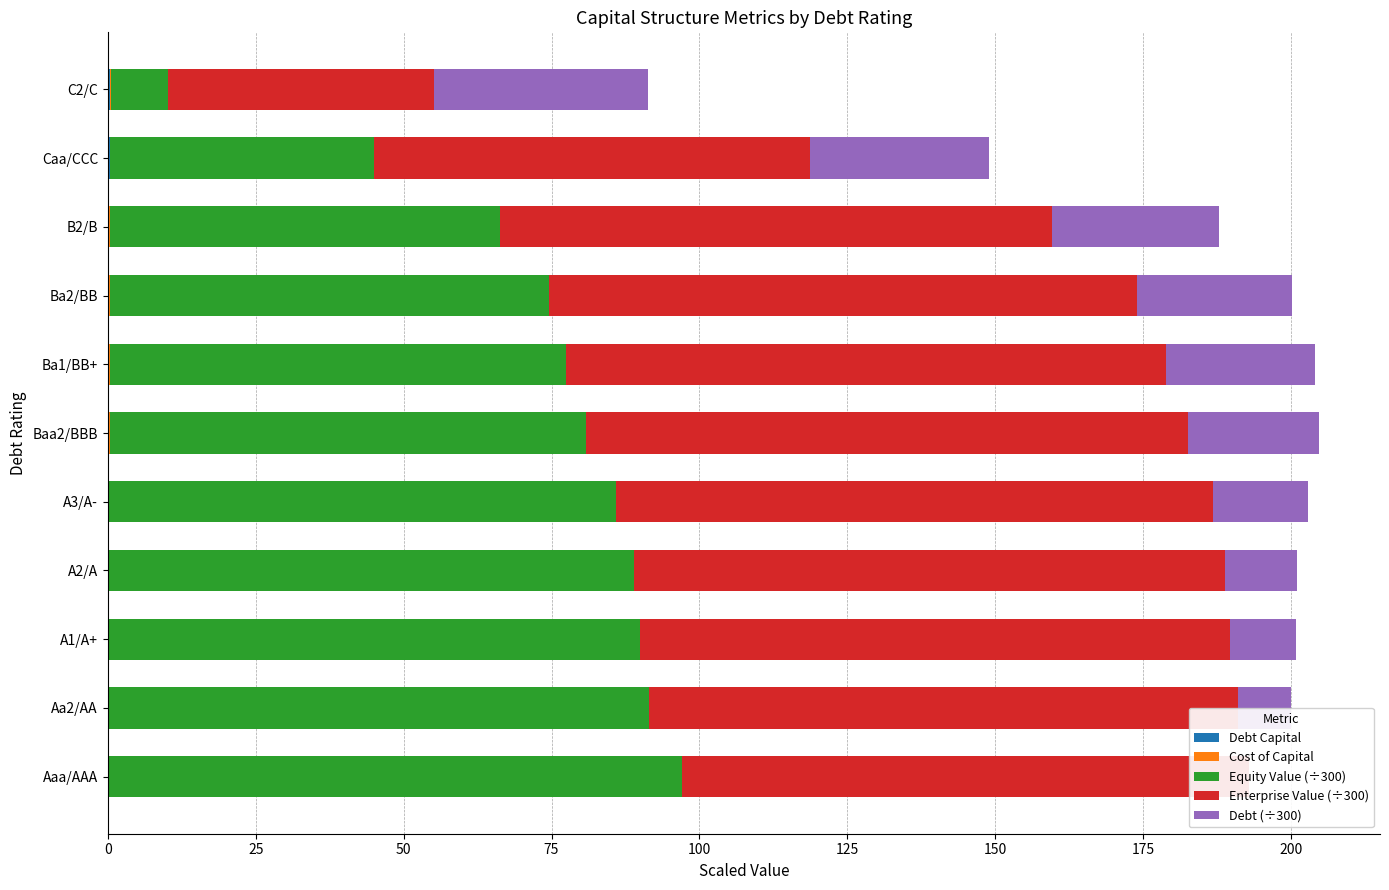

What is the difference between the maximum and minimum values in the Cost of Capital series?

0.1